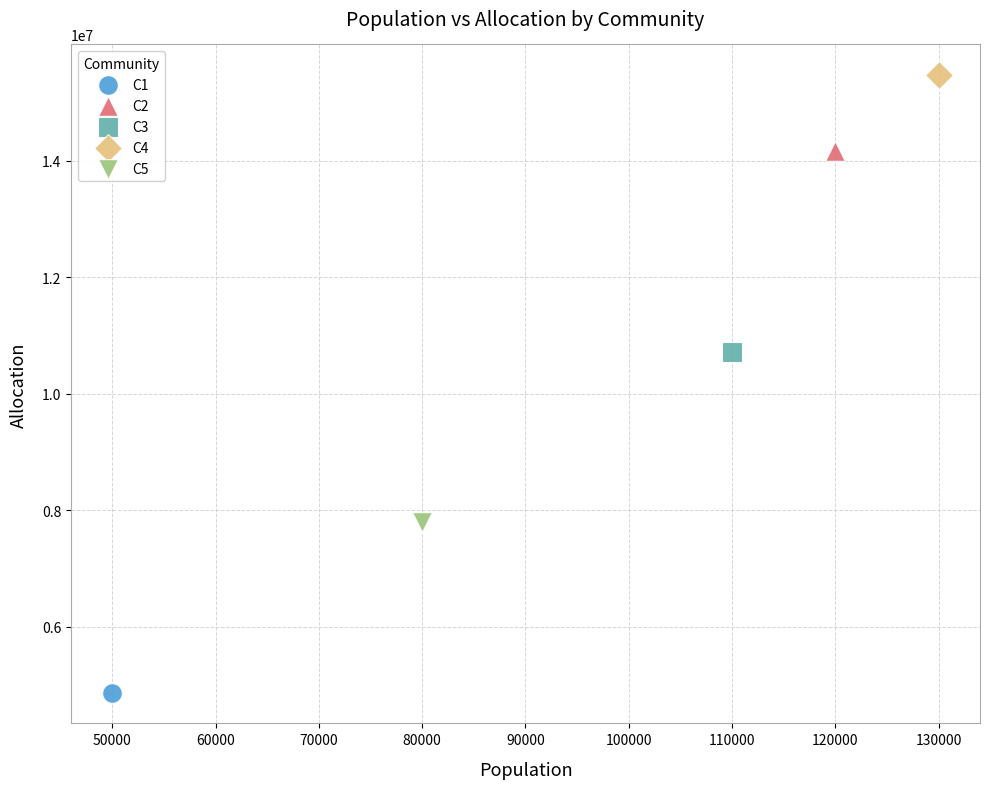

What are all the series names shown in the legend?

C1, C2, C3, C4, C5